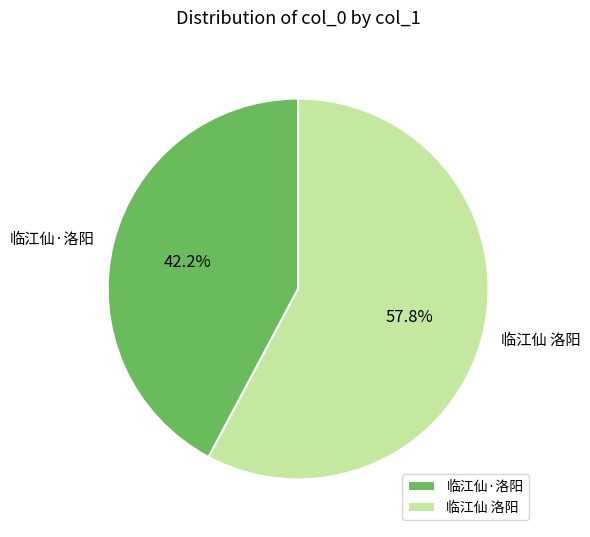

Which category has the smallest portion of the pie?

临江仙·洛阳